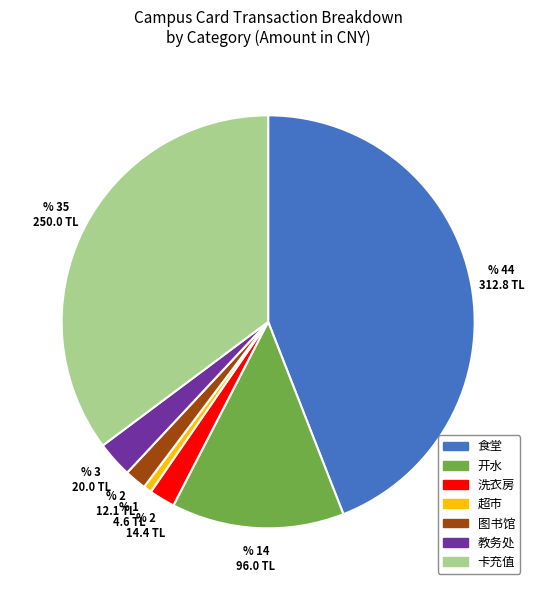

Between 超市 and 卡充值, which is larger?

卡充值